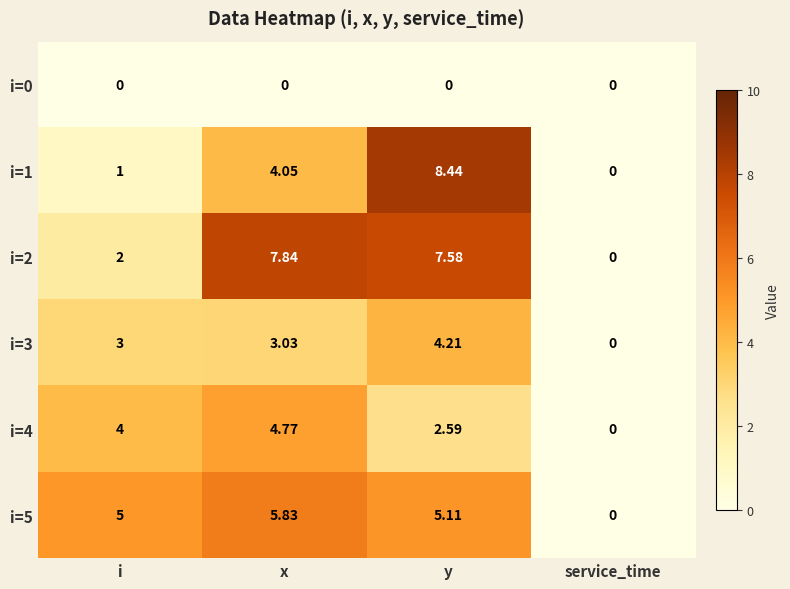

Between i and service_time, which series saw the biggest shift?

i=5